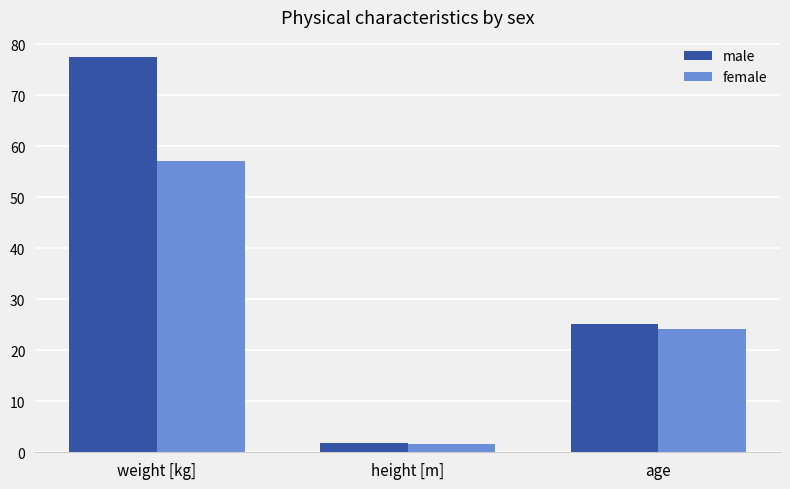

At which category does the chart reach its minimum across all series?

height [m]